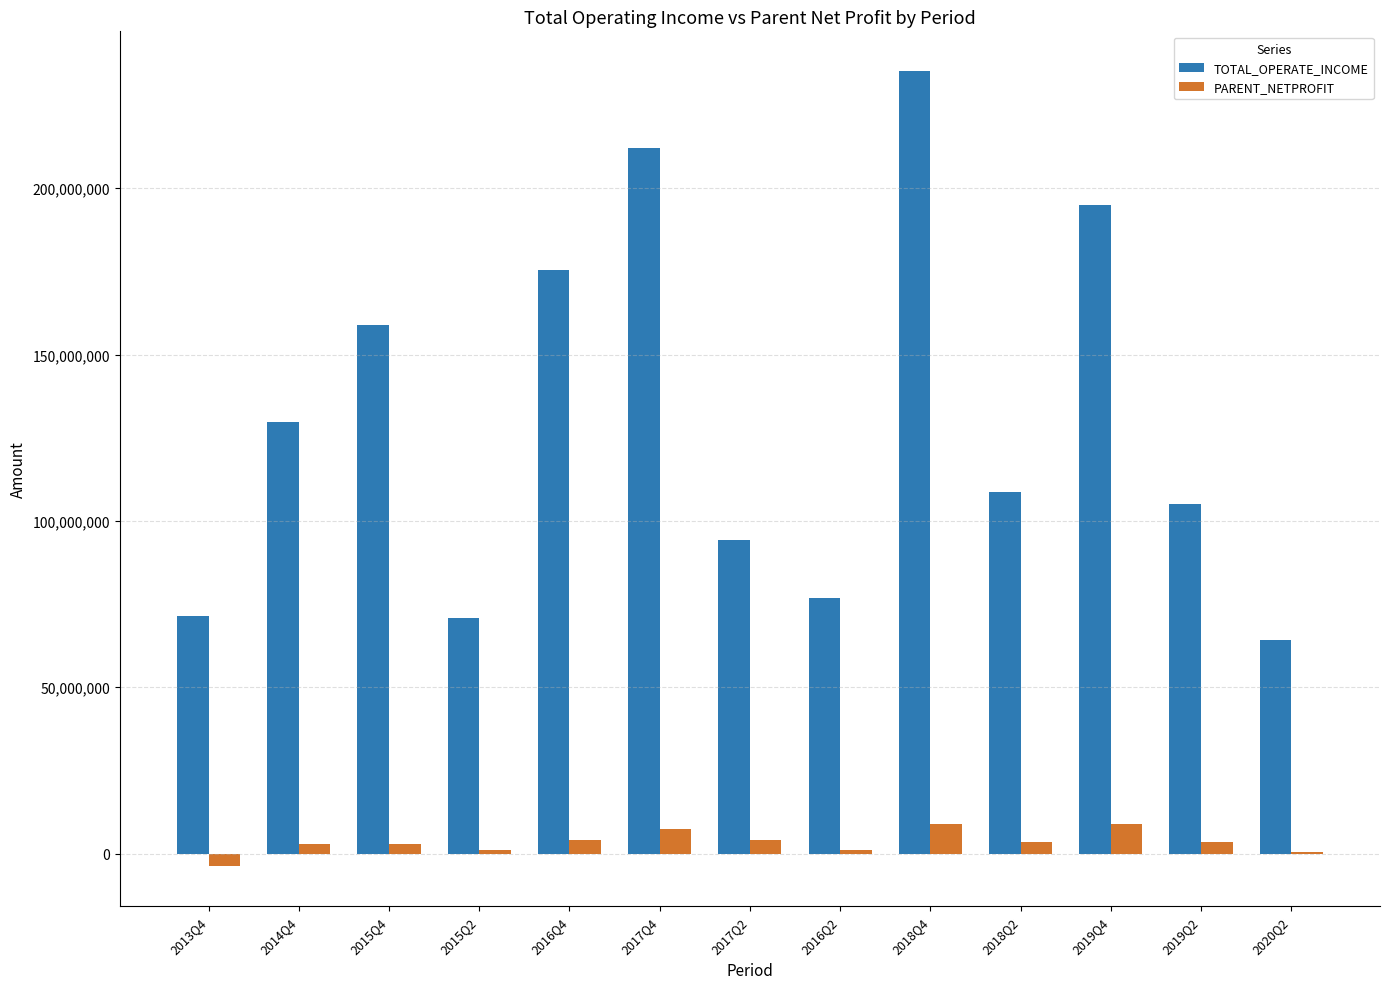

Between 2015Q4 and 2020Q2, which series saw the biggest shift?

TOTAL_OPERATE_INCOME